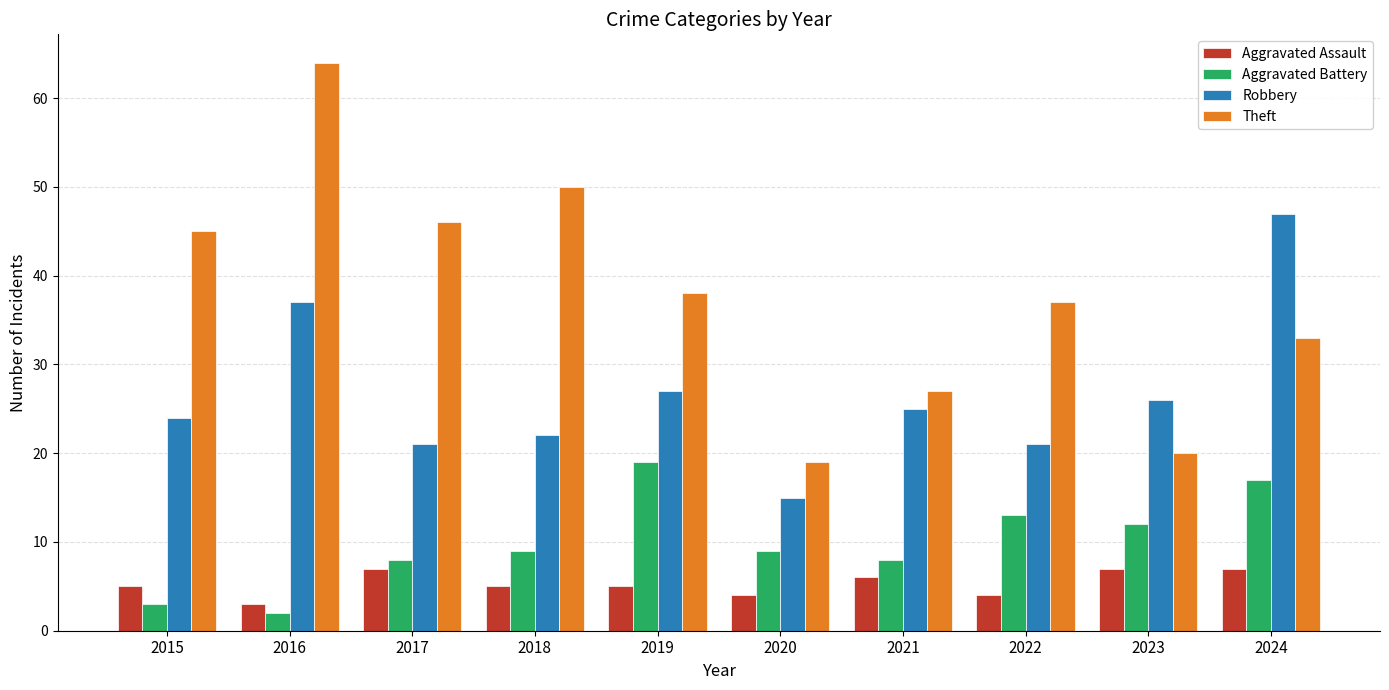

Which series has the widest spread of values?

Theft